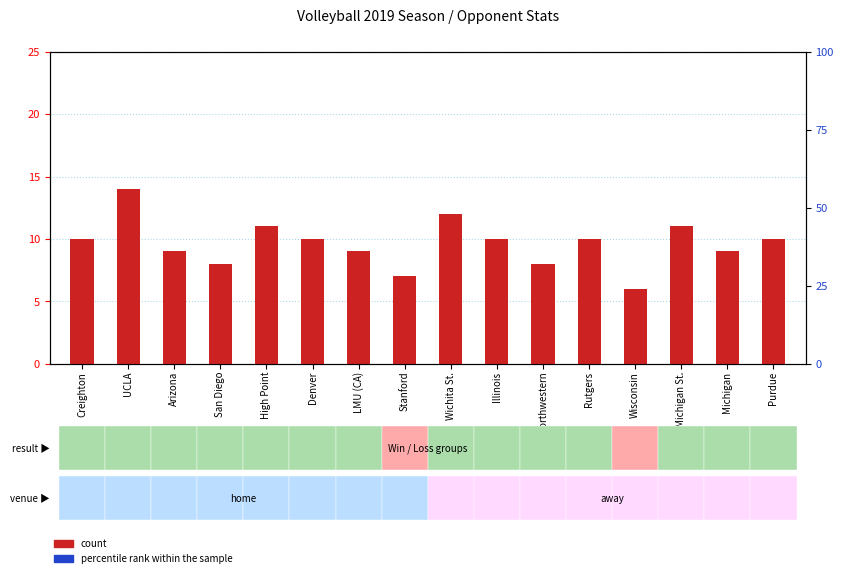

At which category is the sum across all series the highest?

UCLA